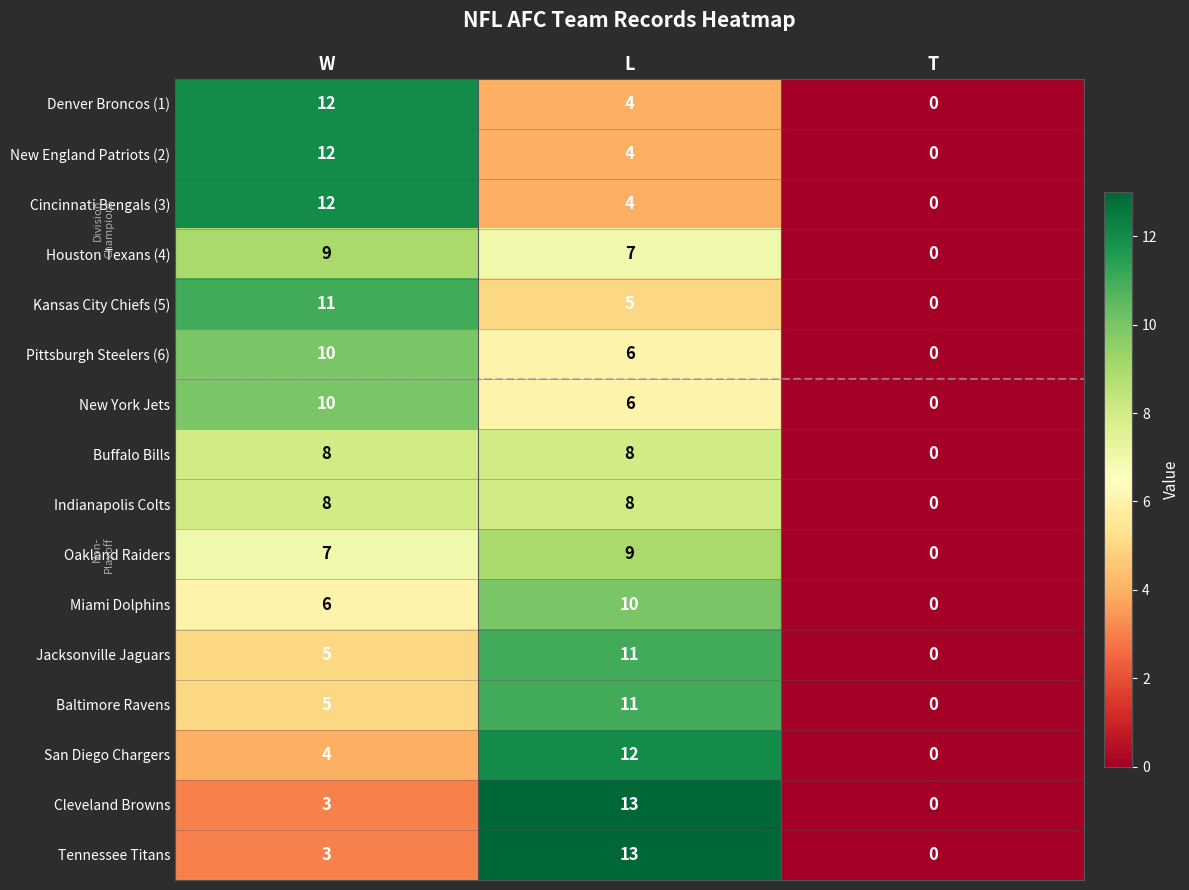

What is the total value across all series at L?

131